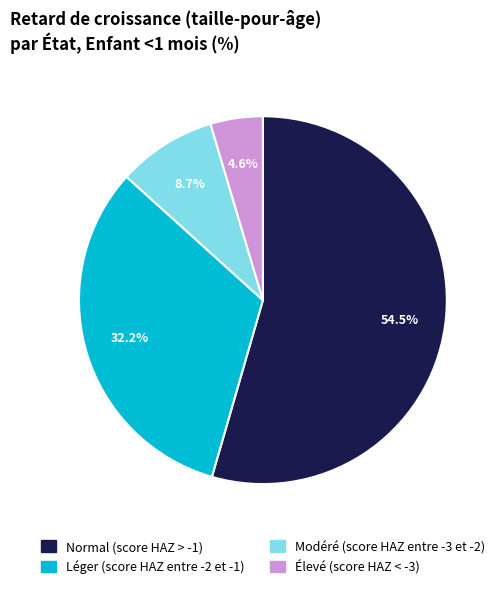

Count the number of slices in the pie.

4